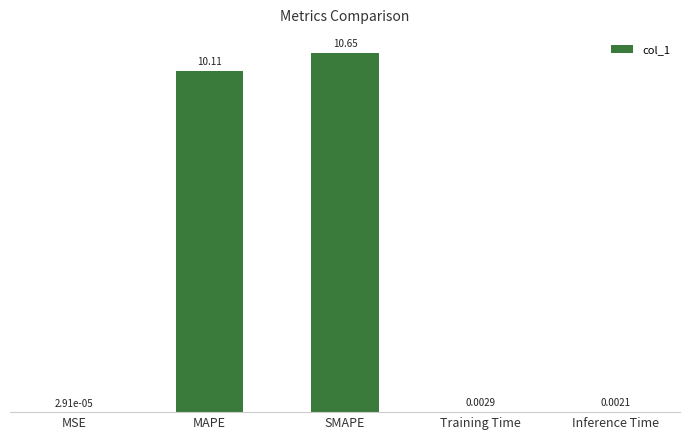

Between Training Time and Inference Time, which is larger?

Training Time